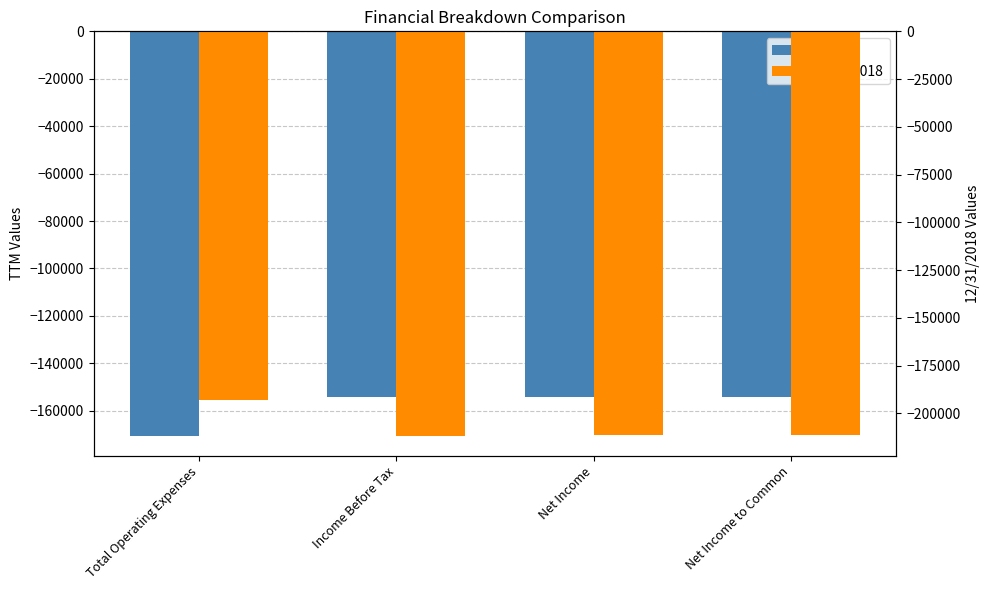

What is the difference between the maximum and minimum values in the 12/31/2018 series?

18780